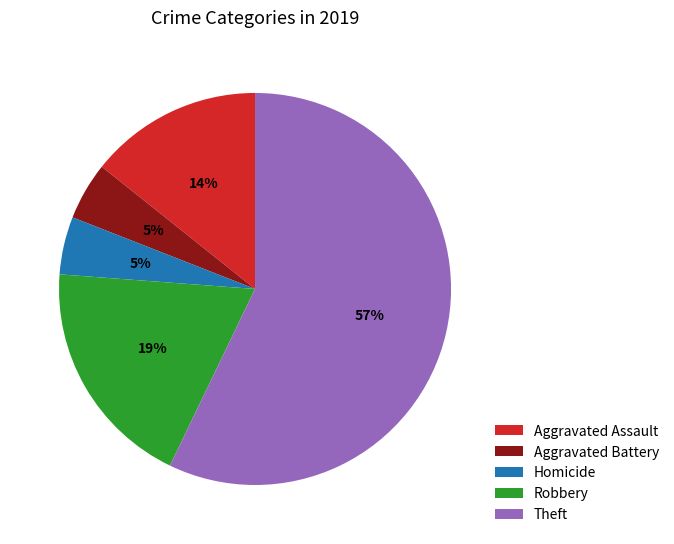

Which category has the biggest portion of the pie?

Theft